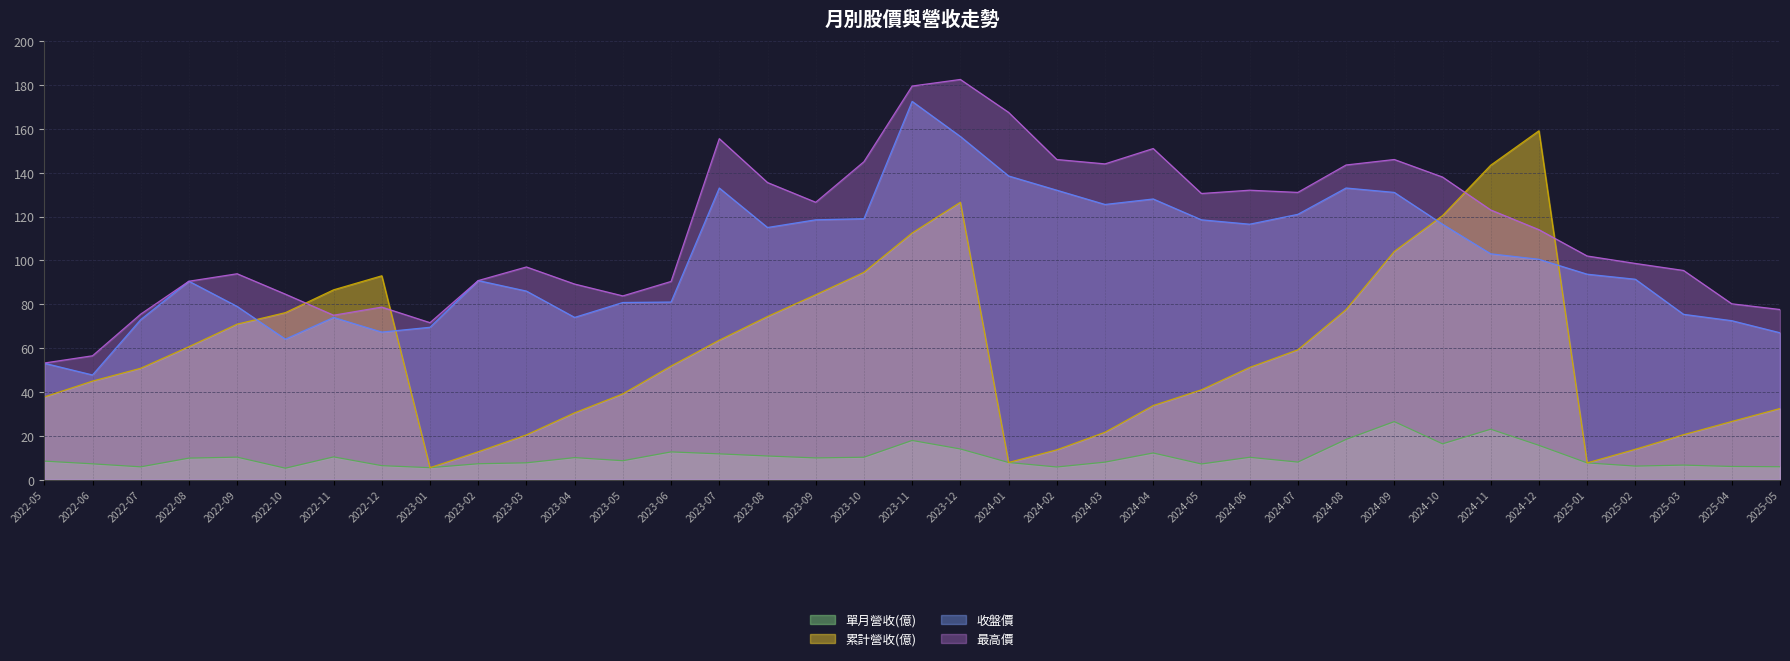

In 累計營收(億), how many points are lower than both neighbors (excluding endpoints)?

3